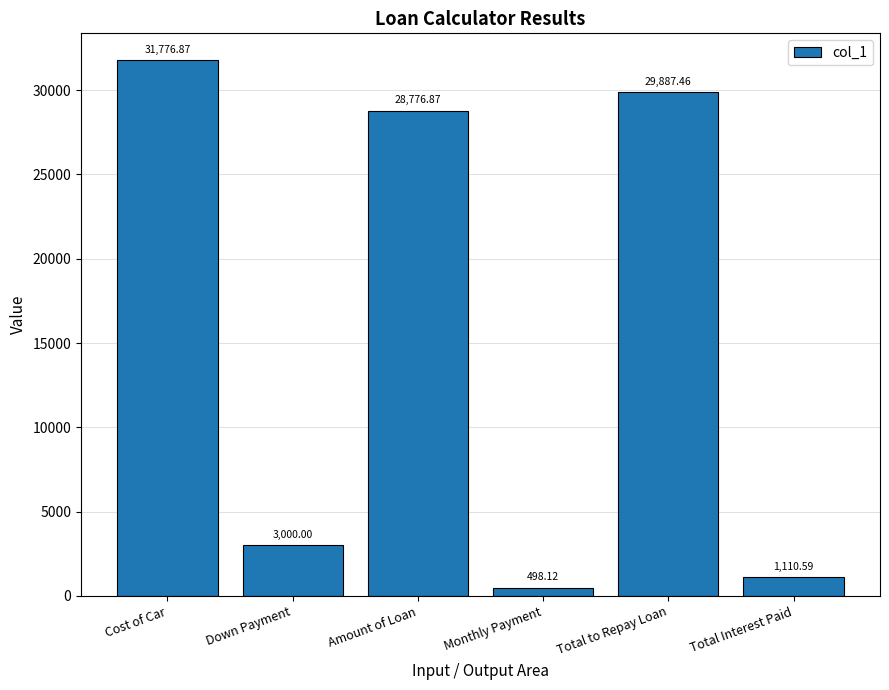

Which label corresponds to the smallest value in the chart?

Monthly Payment